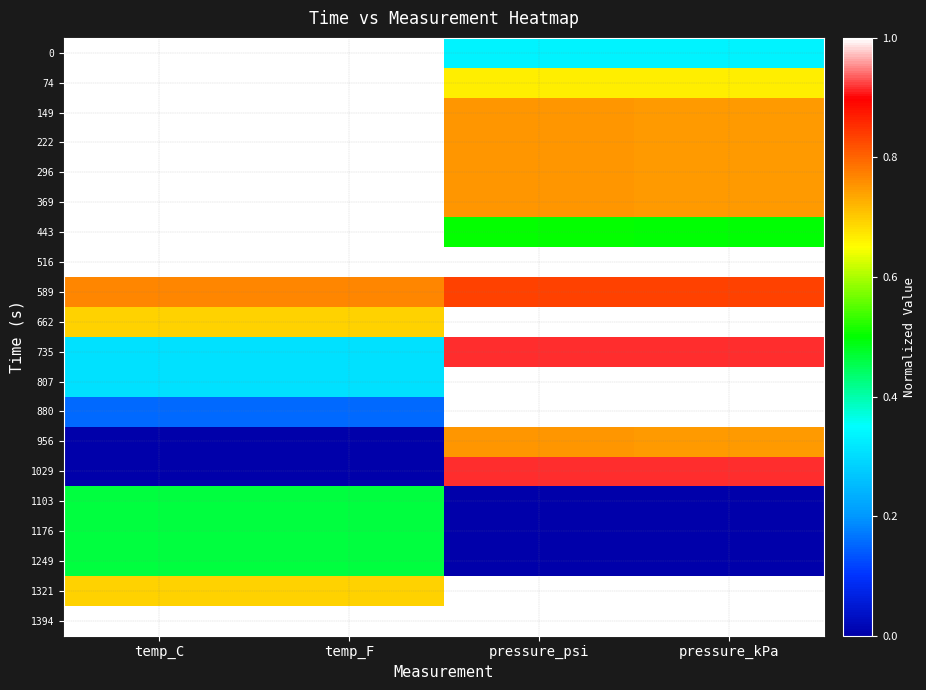

Reading left to right, extract all data points from this chart.

0: temp_C=1.0	temp_F=1.0	pressure_psi=0.3	pressure_kPa=0.3
74: temp_C=1.0	temp_F=1.0	pressure_psi=0.7	pressure_kPa=0.7
149: temp_C=1.0	temp_F=1.0	pressure_psi=0.8	pressure_kPa=0.7
222: temp_C=1.0	temp_F=1.0	pressure_psi=0.8	pressure_kPa=0.7
296: temp_C=1.0	temp_F=1.0	pressure_psi=0.8	pressure_kPa=0.7
369: temp_C=1.0	temp_F=1.0	pressure_psi=0.8	pressure_kPa=0.7
443: temp_C=1.0	temp_F=1.0	pressure_psi=0.5	pressure_kPa=0.5
516: temp_C=1.0	temp_F=1.0	pressure_psi=1.0	pressure_kPa=1.0
589: temp_C=0.8	temp_F=0.8	pressure_psi=0.8	pressure_kPa=0.8
662: temp_C=0.7	temp_F=0.7	pressure_psi=1.0	pressure_kPa=1.0
735: temp_C=0.3	temp_F=0.3	pressure_psi=0.9	pressure_kPa=0.9
807: temp_C=0.3	temp_F=0.3	pressure_psi=1.0	pressure_kPa=1.0
880: temp_C=0.2	temp_F=0.2	pressure_psi=1.0	pressure_kPa=1.0
956: temp_C=0.0	temp_F=0.0	pressure_psi=0.8	pressure_kPa=0.7
1029: temp_C=0.0	temp_F=0.0	pressure_psi=0.9	pressure_kPa=0.9
1103: temp_C=0.5	temp_F=0.5	pressure_psi=0.0	pressure_kPa=0.0
1176: temp_C=0.5	temp_F=0.5	pressure_psi=0.0	pressure_kPa=0.0
1249: temp_C=0.5	temp_F=0.5	pressure_psi=0.0	pressure_kPa=0.0
1321: temp_C=0.7	temp_F=0.7	pressure_psi=1.0	pressure_kPa=1.0
1394: temp_C=1.0	temp_F=1.0	pressure_psi=1.0	pressure_kPa=1.0